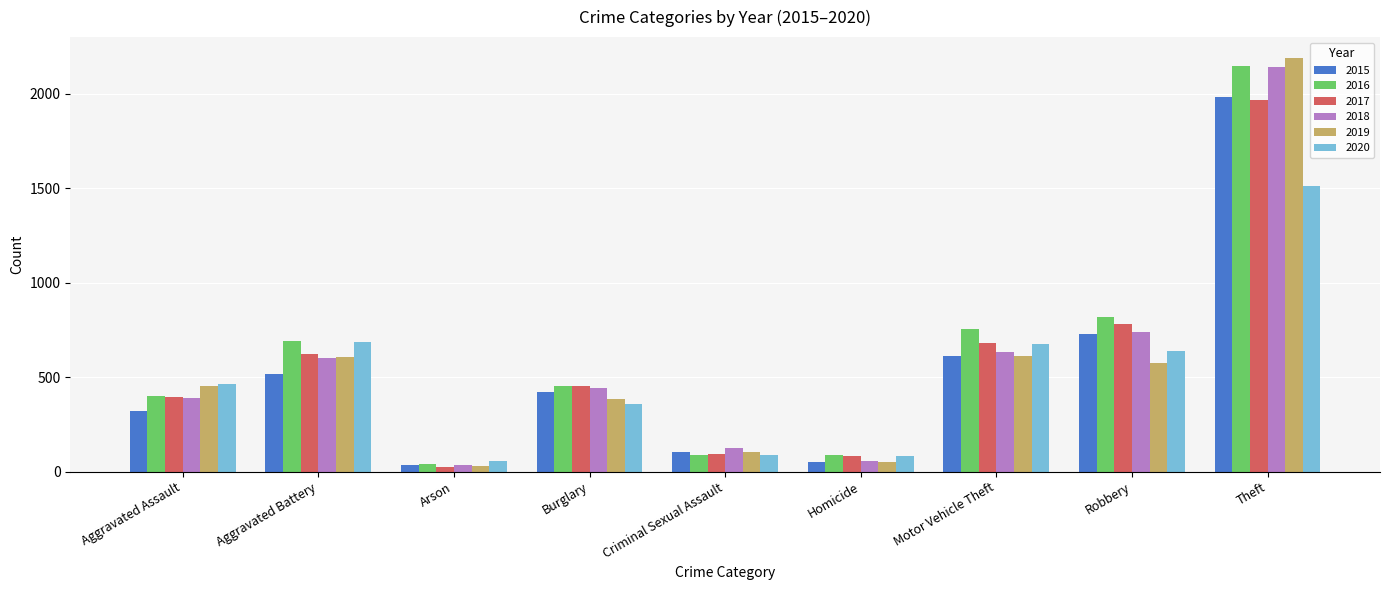

Which series has the widest spread of values?

2019